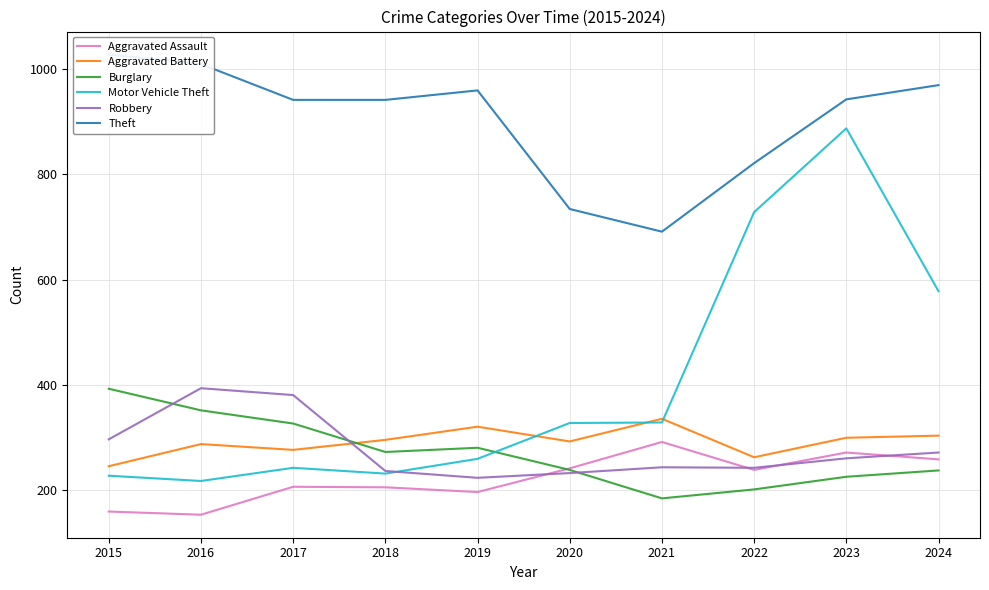

True or false: Theft and Burglary cross at least once.

False